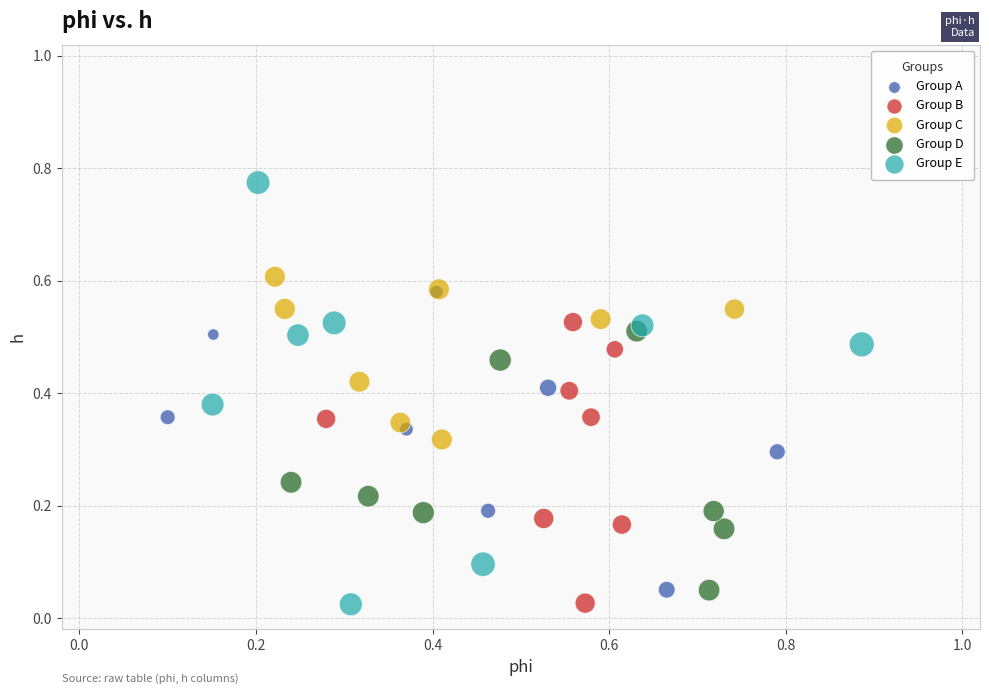

Which series has the largest Y range (max minus min)?

Group E